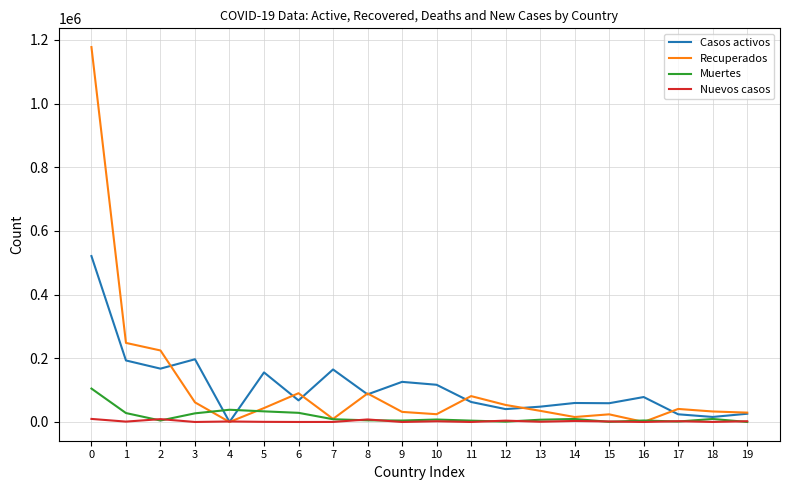

The Casos activos series shows 13867 at 14. True or false?

False